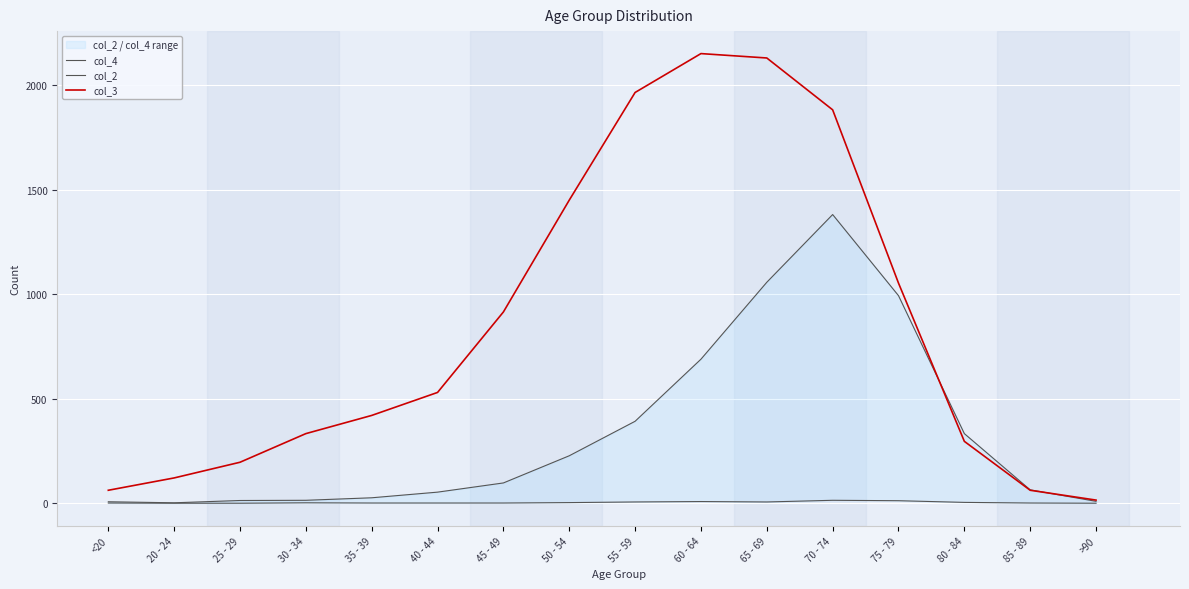

Which series has the largest total across all categories?

col_3